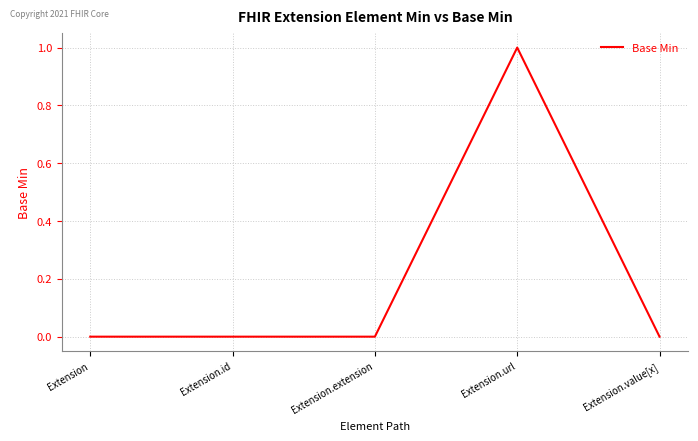

True or false: the data has more than 2 interior local peaks.

False